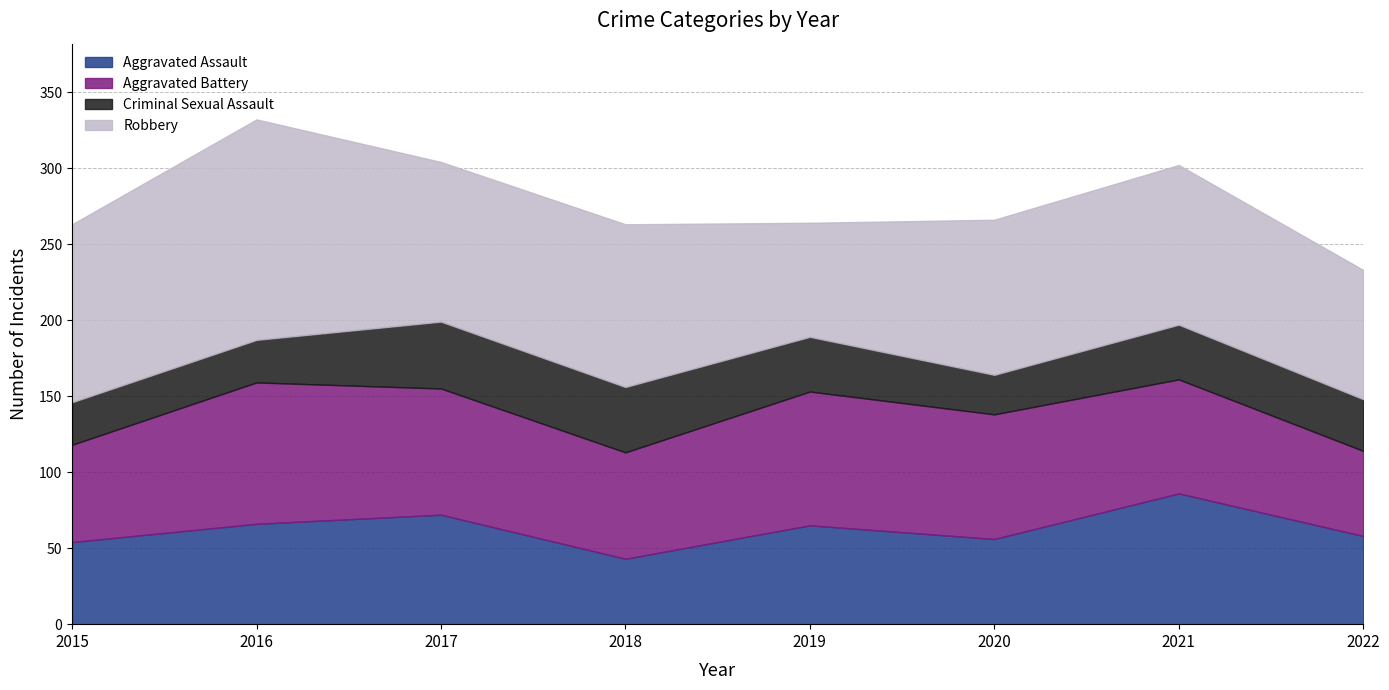

Which category has the lowest value across all series?

2020